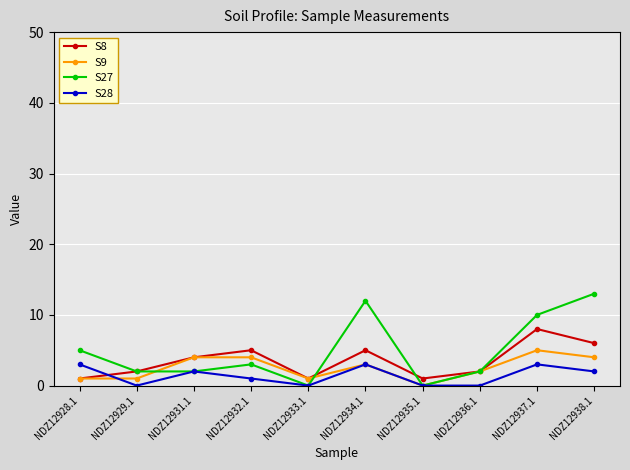

What value does the S8 series have at NDZ12936.1?

2